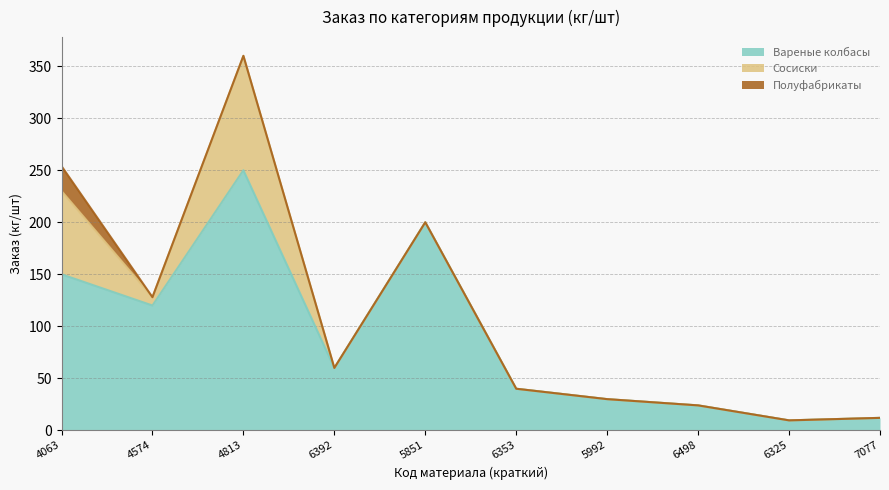

True or false: Сосиски and Вареные колбасы cross at least once.

False